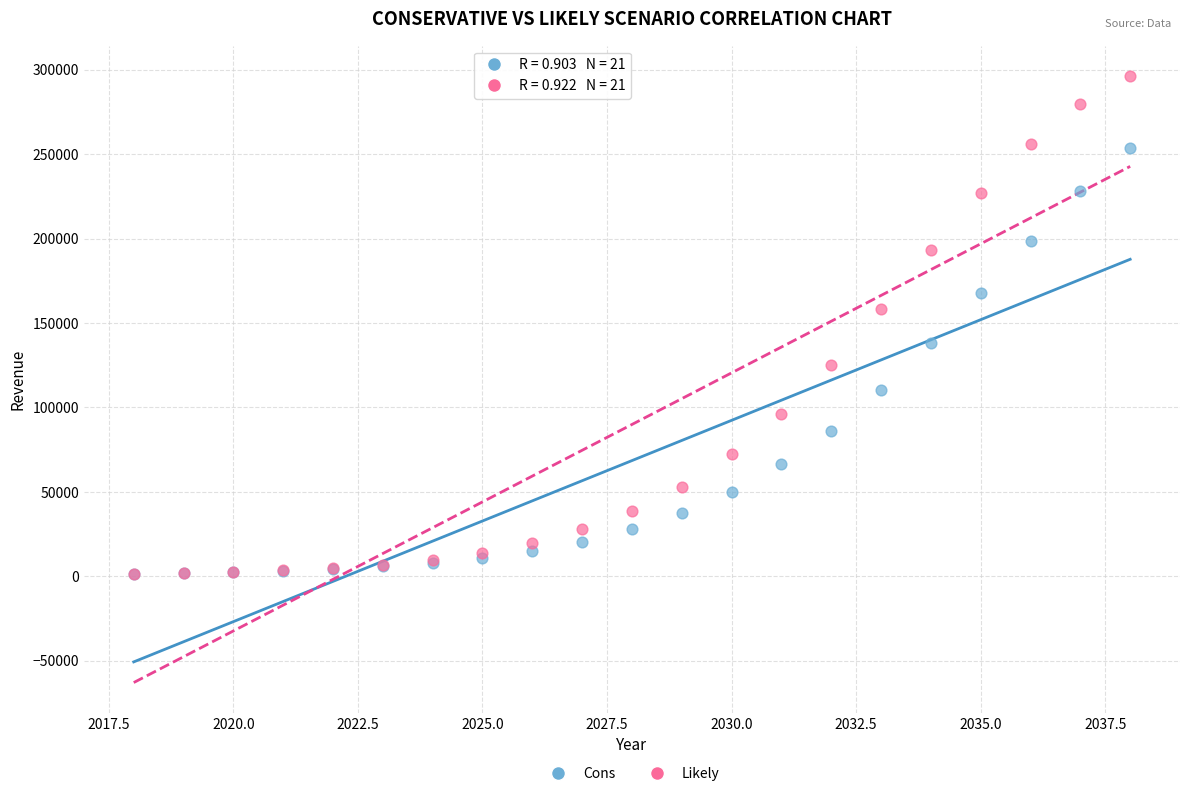

Which series has the widest spread of Y values?

Likely